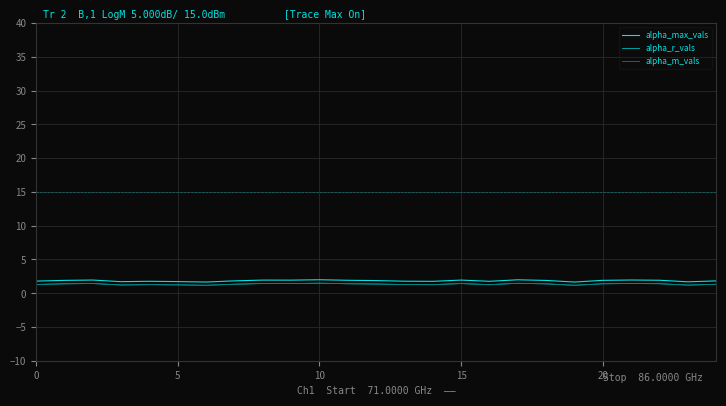

Which series has the largest range (max minus min)?

alpha_max_vals